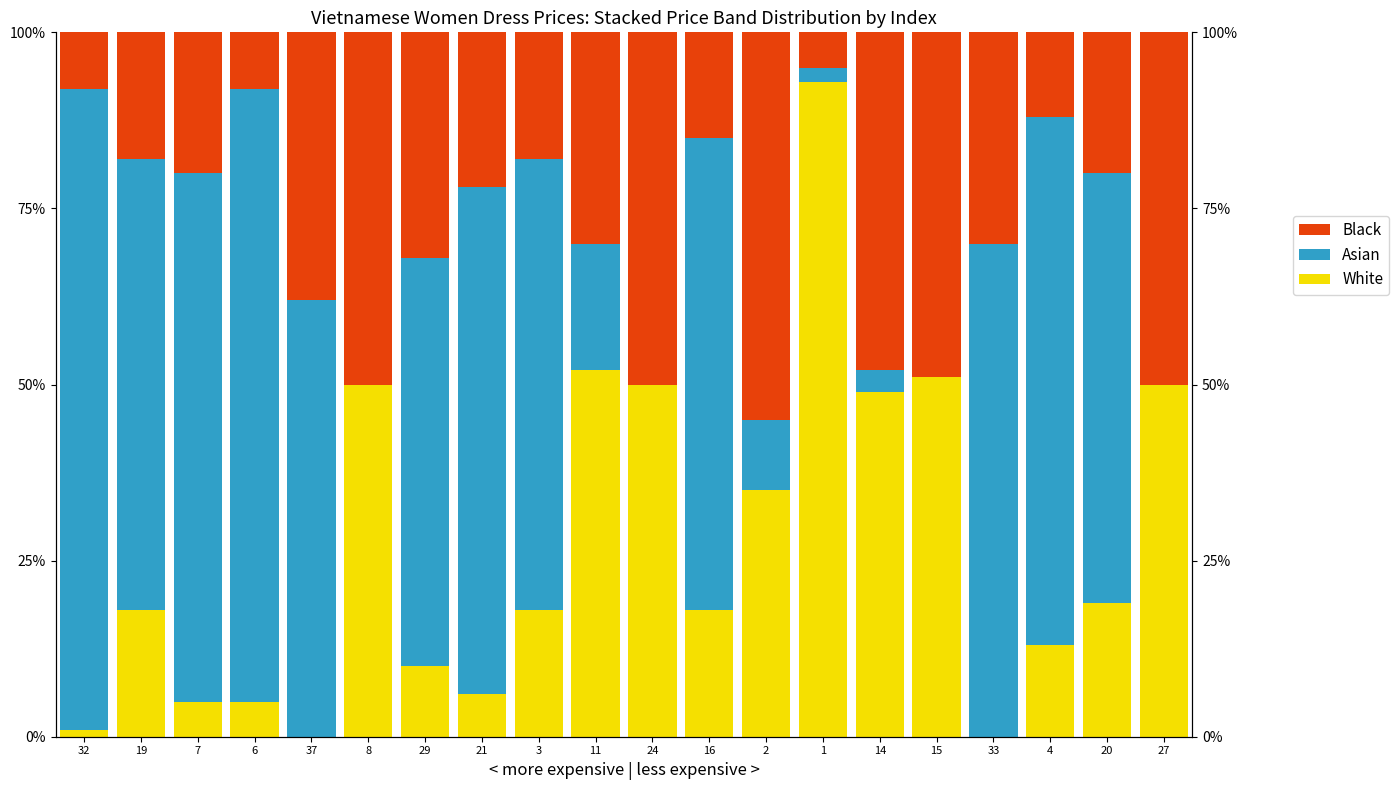

Reading right to left, transcribe all the data shown in this chart.

White: 27=50.0	20=19.0	4=13.0	33=0.0	15=51.0	14=49.0	1=93.0	2=35.0	16=18.0	24=50.0	11=52.0	3=18.0	21=6.0	29=10.0	8=50.0	37=0.0	6=5.0	7=5.0	19=18.0	32=1.0
Asian: 27=0.0	20=61.0	4=75.0	33=70.0	15=0.0	14=3.0	1=2.0	2=10.0	16=67.0	24=0.0	11=18.0	3=64.0	21=72.0	29=58.0	8=0.0	37=62.0	6=87.0	7=75.0	19=64.0	32=91.0
Black: 27=50.0	20=20.0	4=12.0	33=30.0	15=49.0	14=48.0	1=5.0	2=55.0	16=15.0	24=50.0	11=30.0	3=18.0	21=22.0	29=32.0	8=50.0	37=38.0	6=8.0	7=20.0	19=18.0	32=8.0